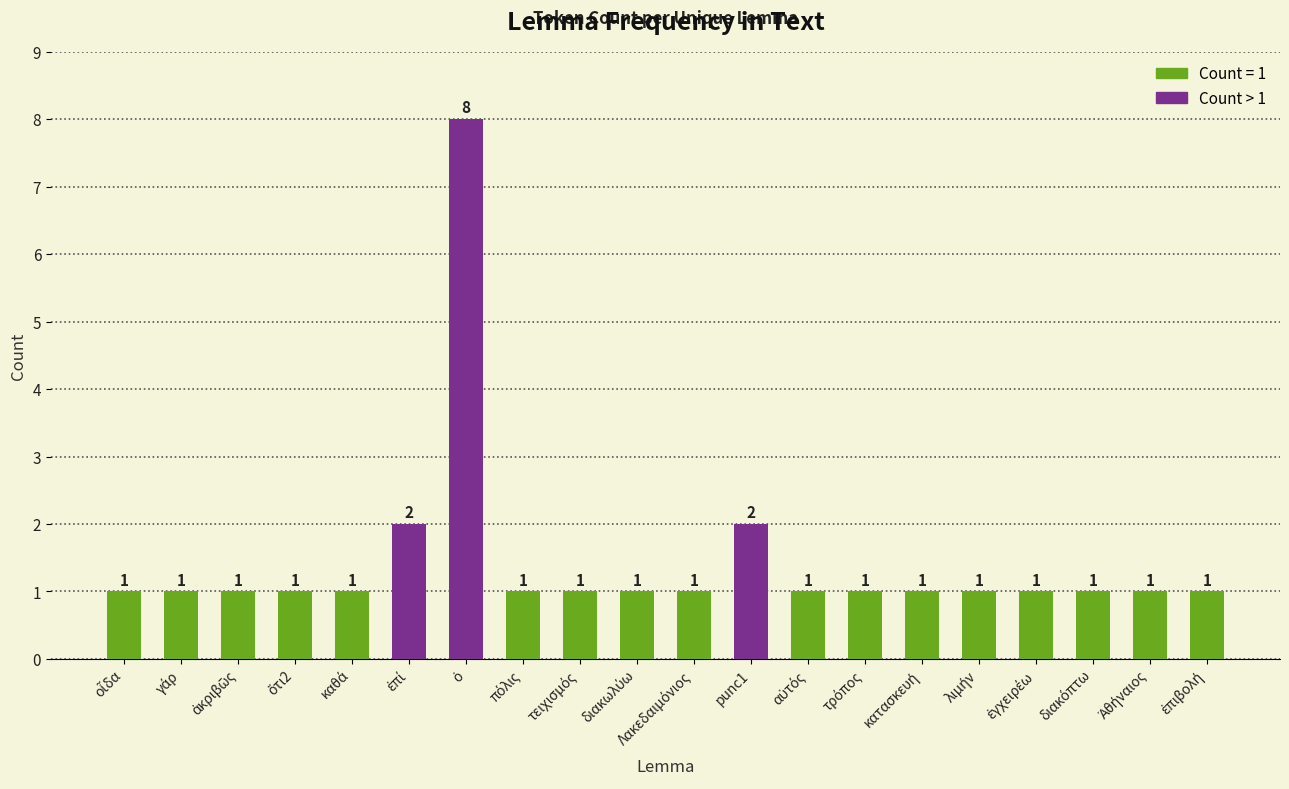

Are the bars grouped side by side (vs. stacked)?

No